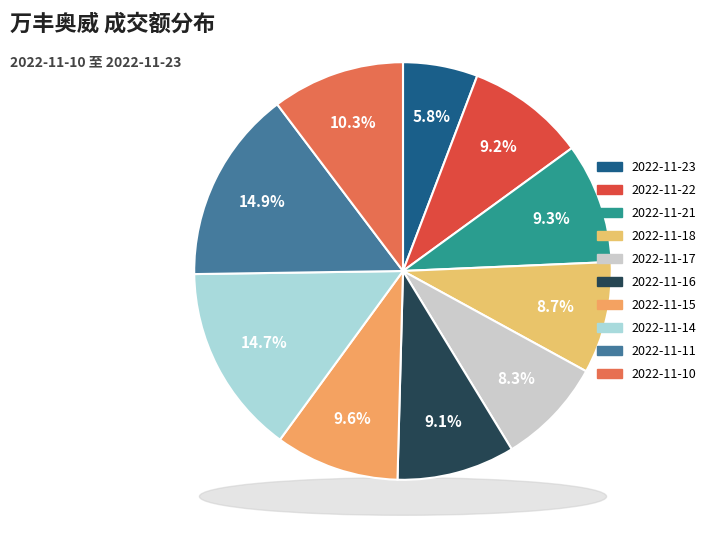

Do 2022-11-17 and 2022-11-15 together represent more than half of the pie?

No